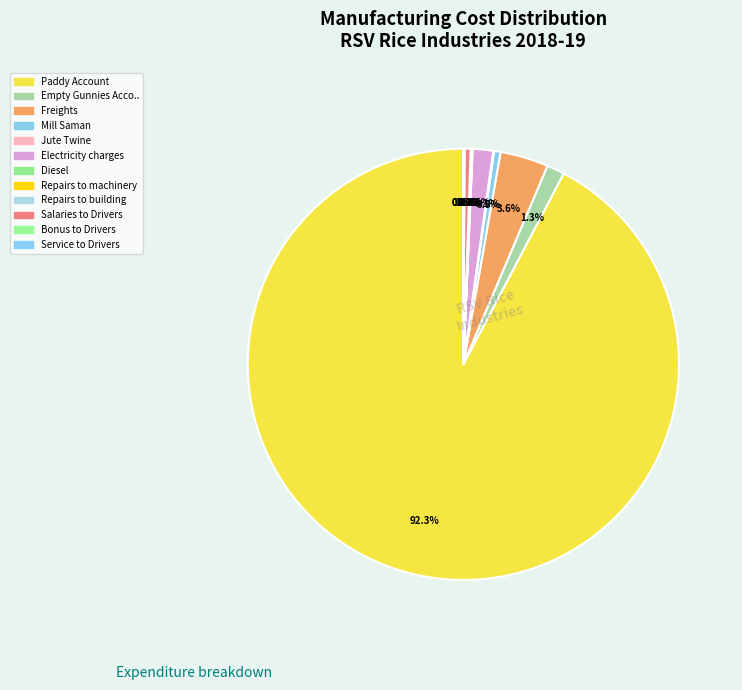

How many slices are in this pie chart?

12